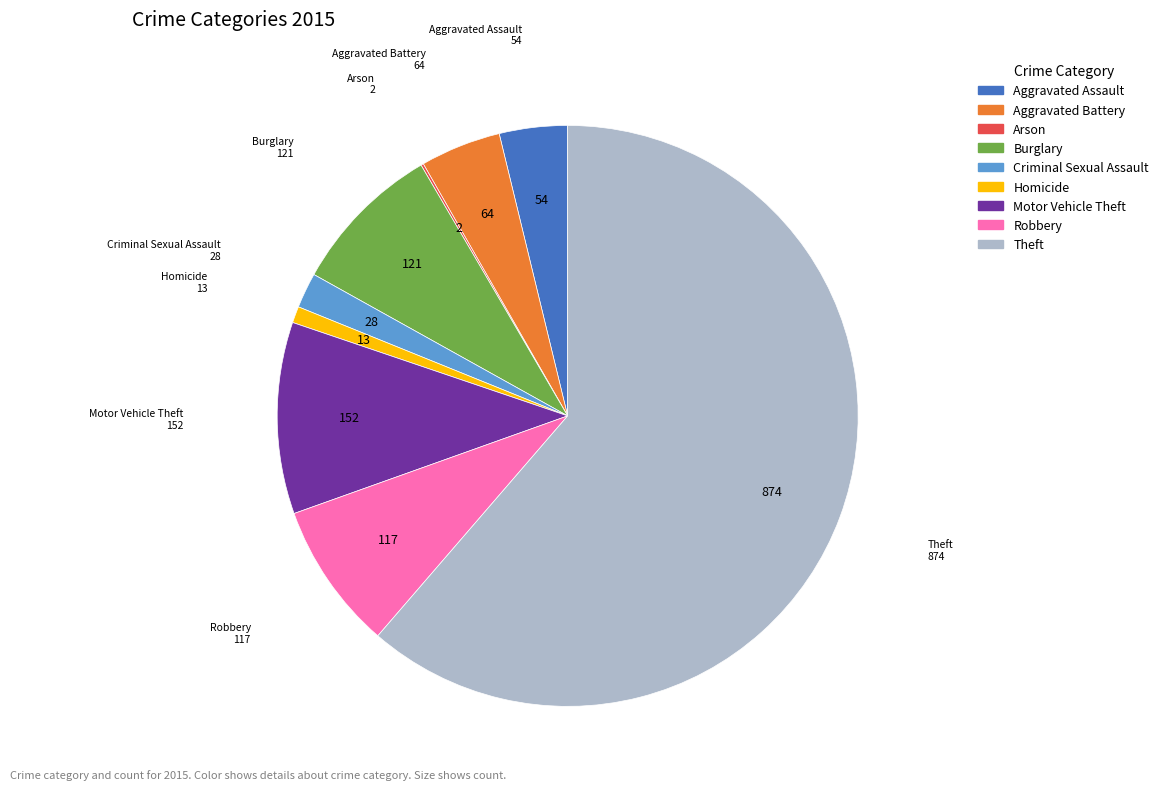

Which category has the biggest portion of the pie?

Theft